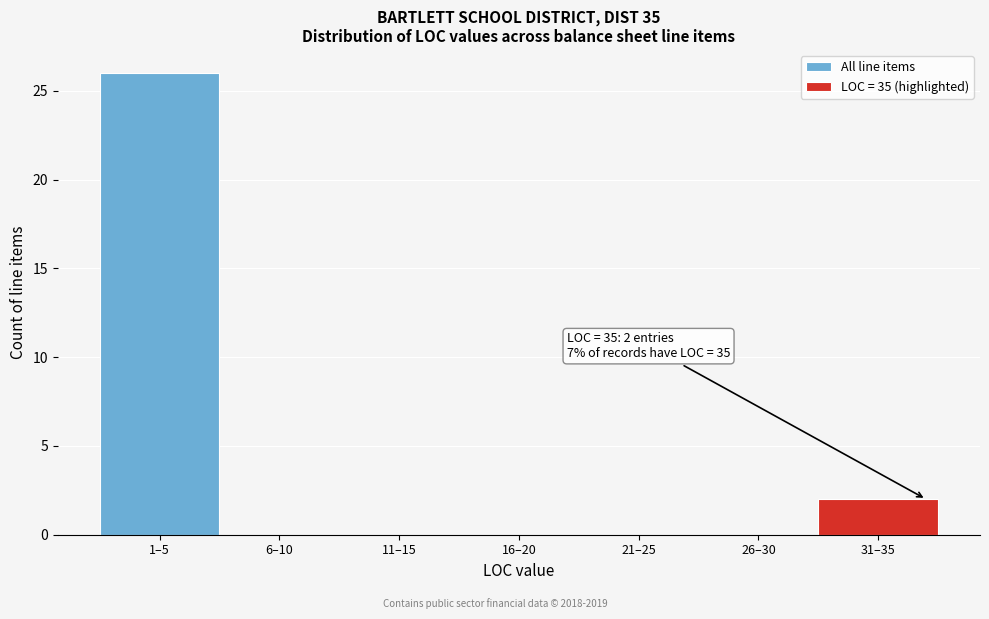

Reading left to right, transcribe all the data shown in this chart.

1–5=26	6–10=0	11–15=0	16–20=0	21–25=0	26–30=0	31–35=2